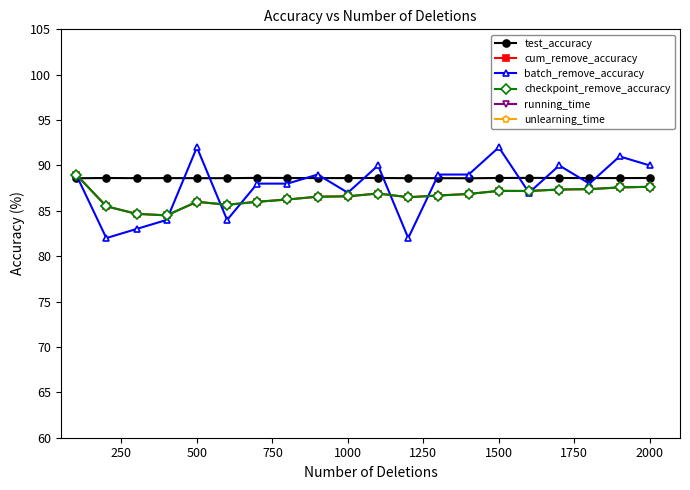

Is the value of unlearning_time at 11 greater than the value of batch_remove_accuracy at 2000?

Yes